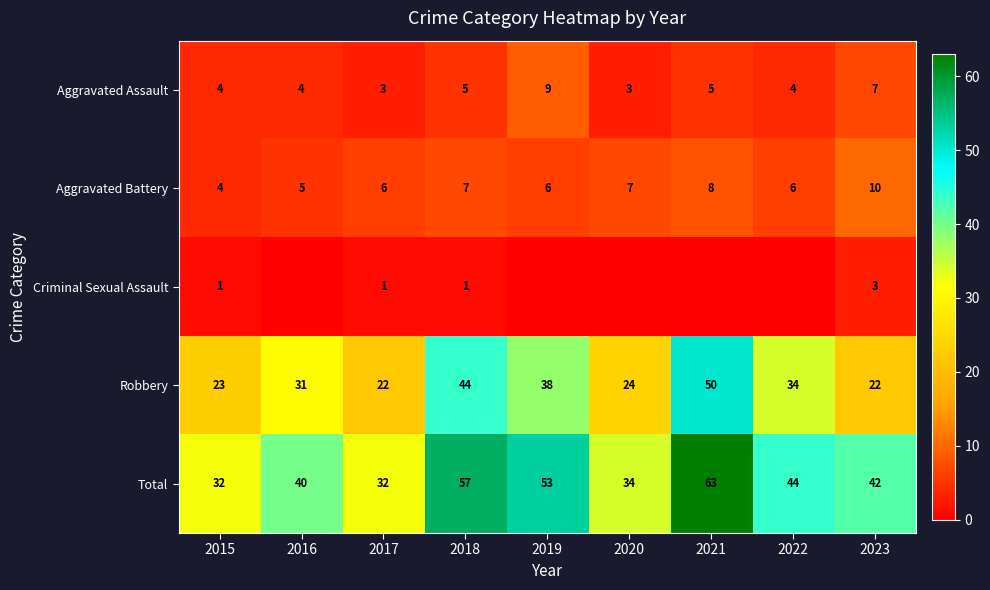

Which has a higher value, 2018 or 2022?

2018